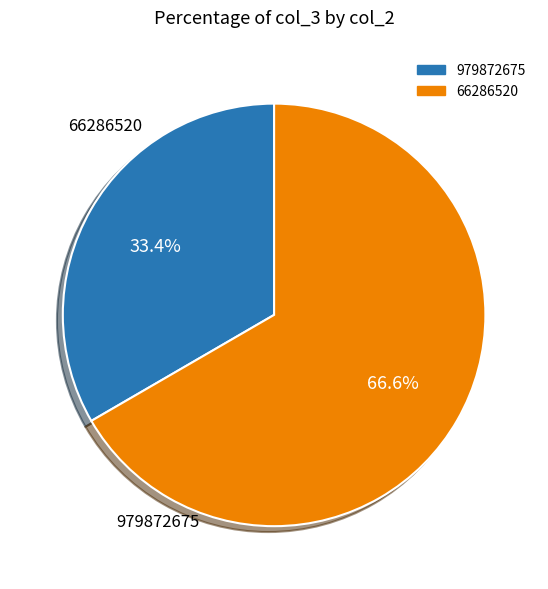

Combined, do 66286520 and 979872675 account for over 50%?

Yes